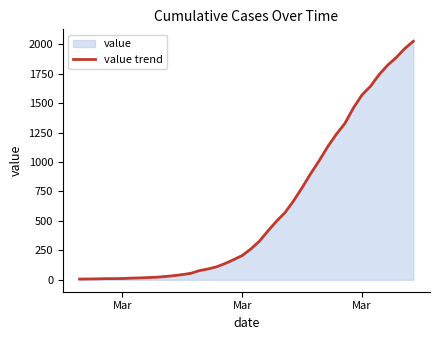

True or false: there are more than 0 points higher than both neighbors.

False